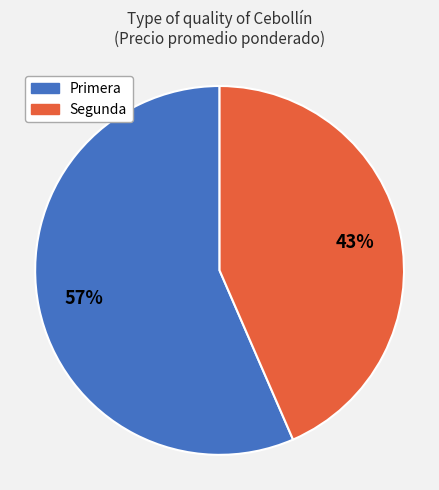

To the nearest percent, what percentage of the pie is Primera?

57%